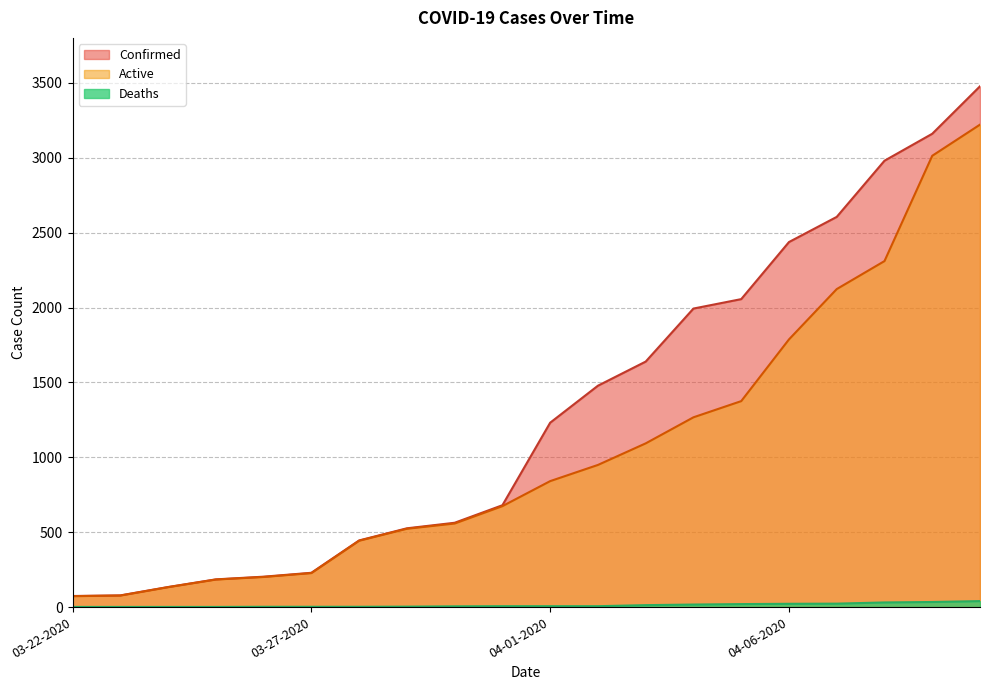

Which has a higher value, 03-27-2020 or 03-28-2020?

03-28-2020